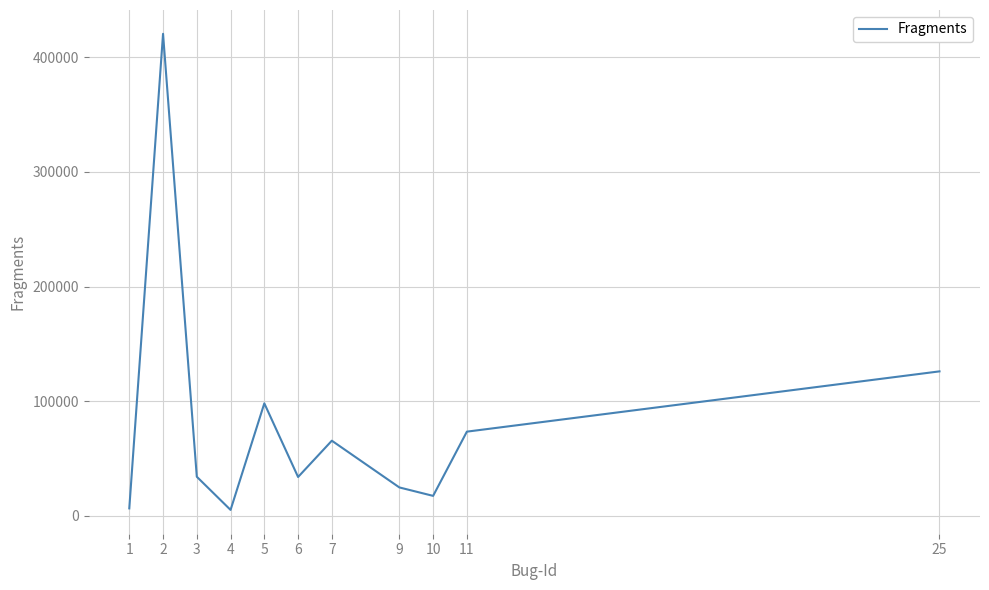

What is the difference between the maximum and minimum values?

415108